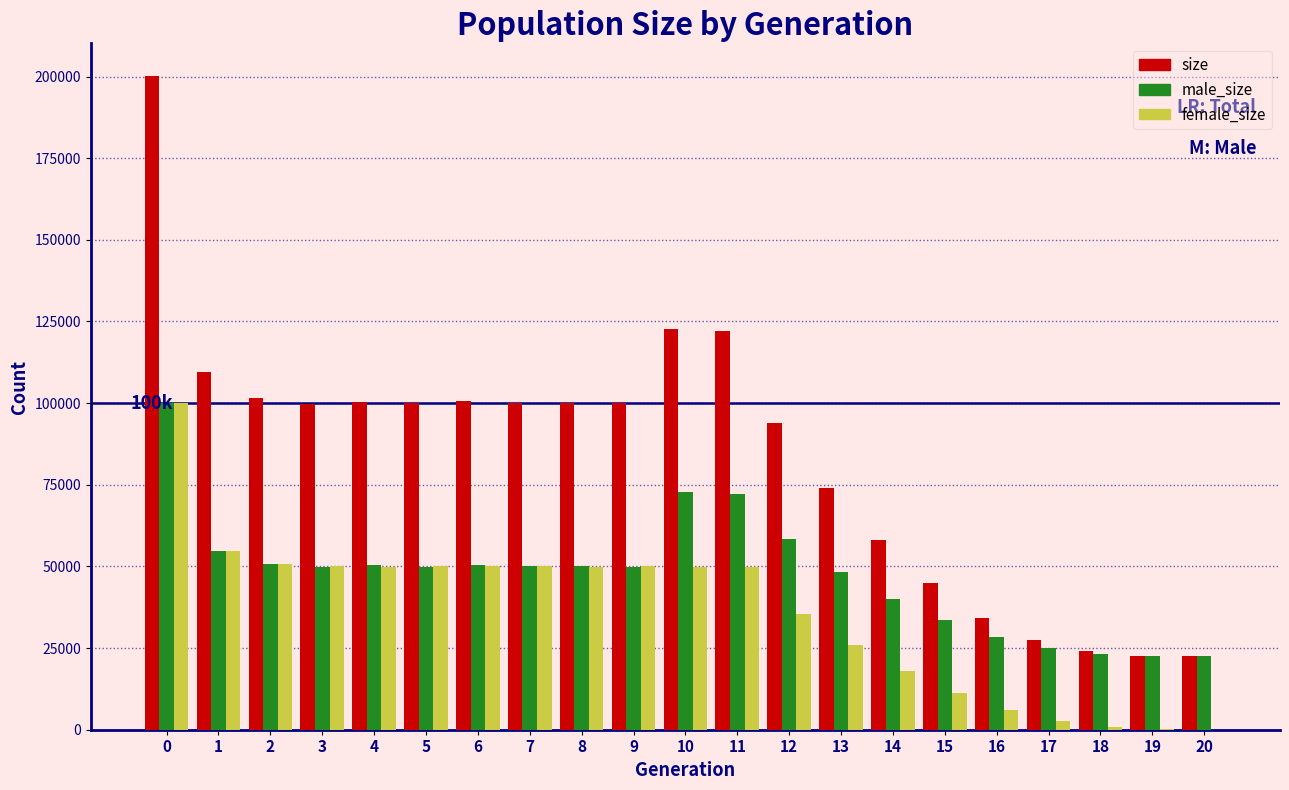

Which series has the largest total across all categories?

size